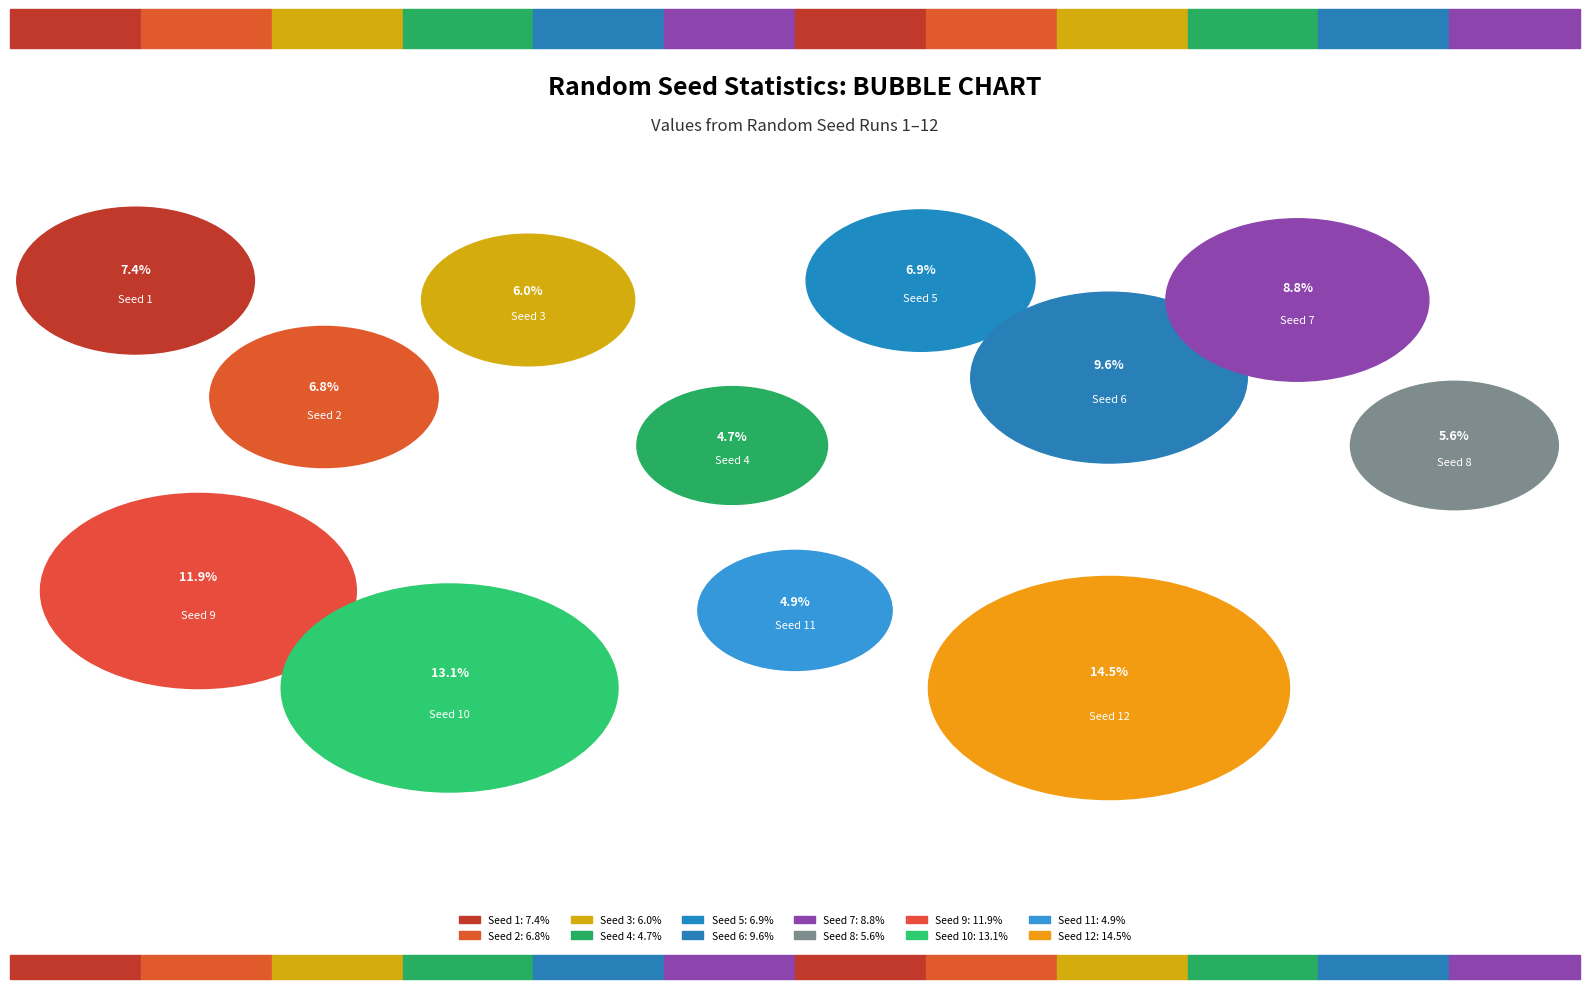

Does Seed 4 account for over 50% of the chart?

No